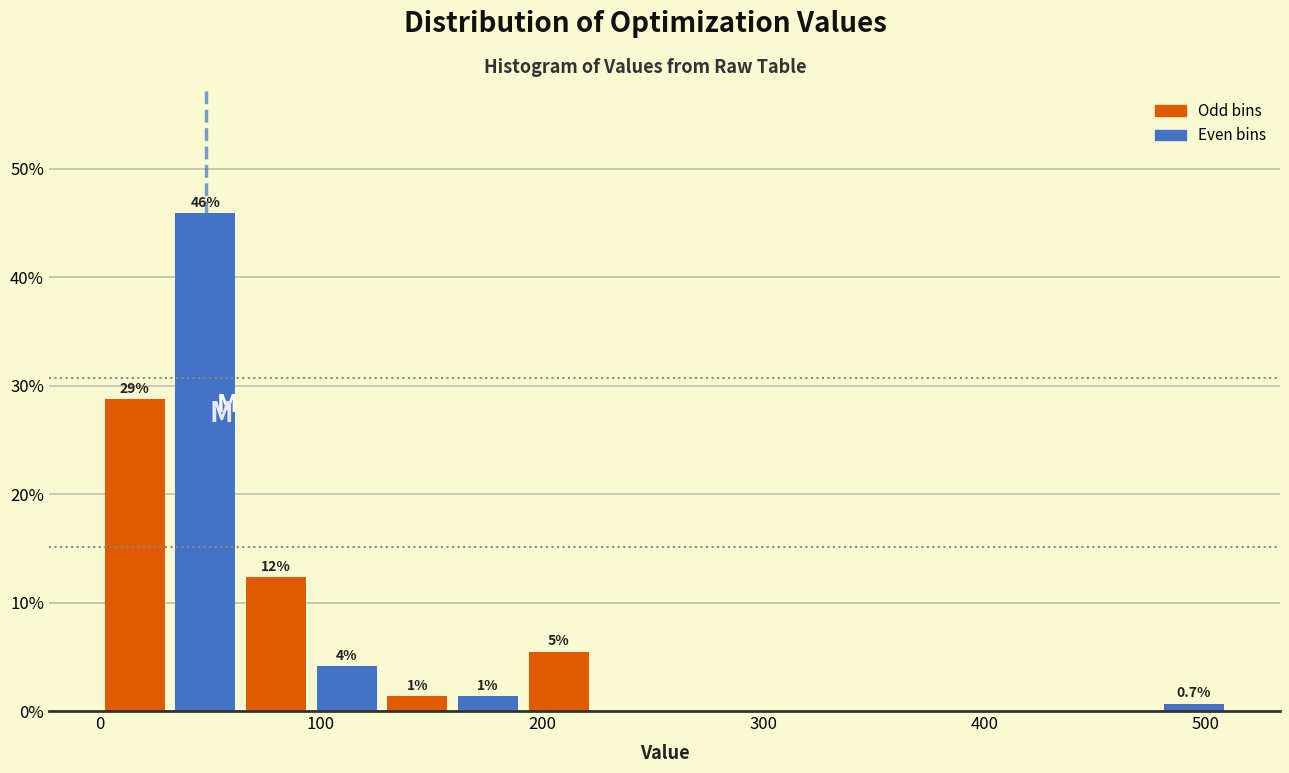

Around what value on the x-axis is the tallest bar? Give the approximate position of its centre, as read against the axis.

50